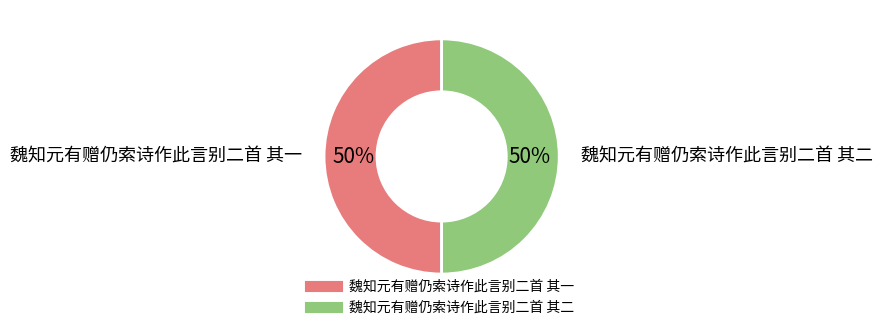

To the nearest percent, what portion does 魏知元有赠仍索诗作此言别二首 其一 represent?

50%